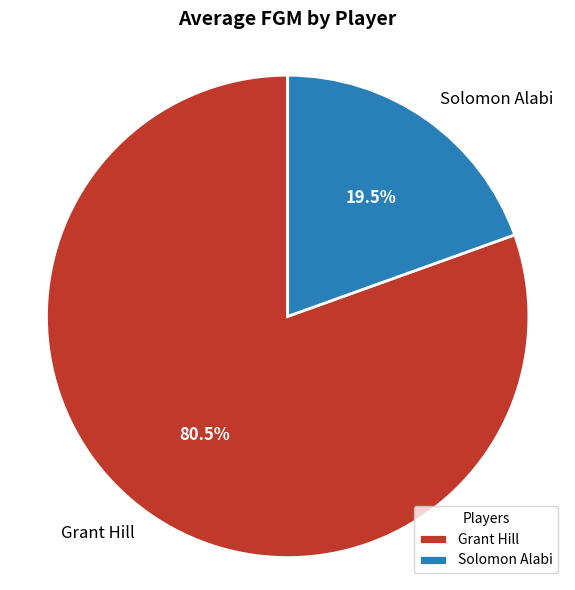

Count the number of slices in the pie.

2